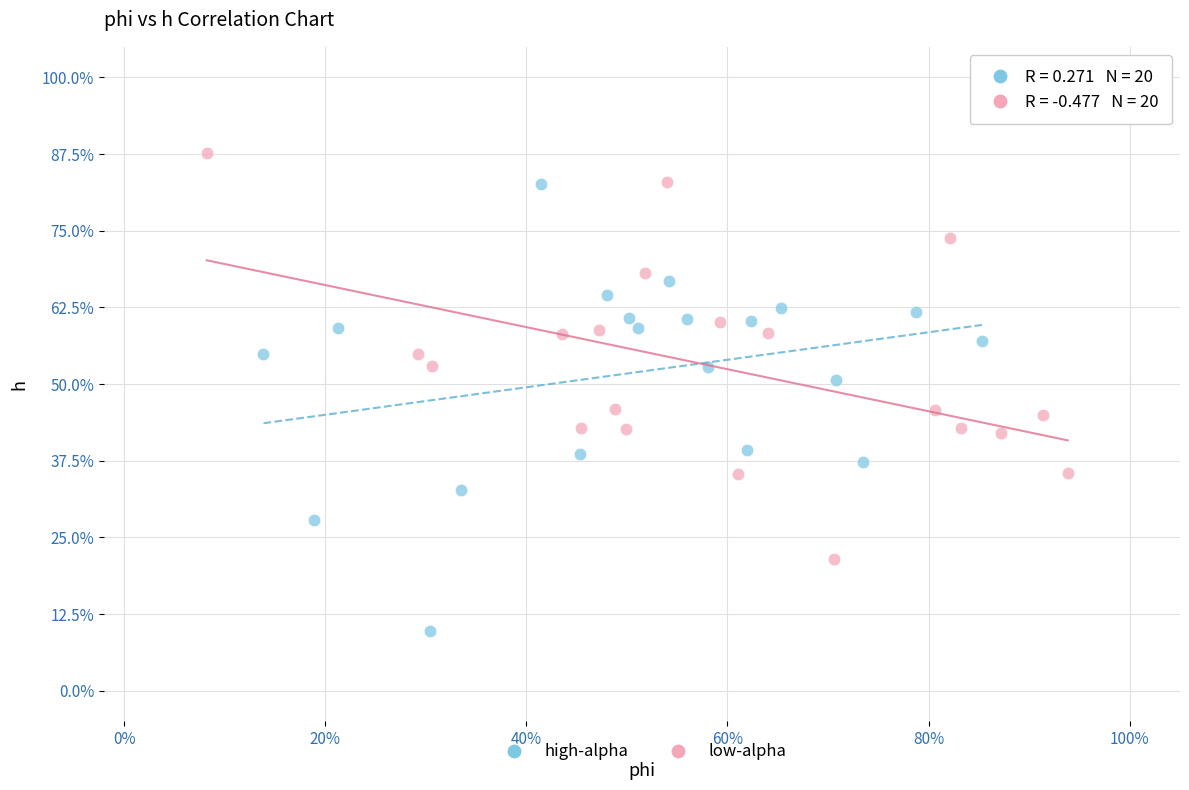

Which series reaches the maximum Y coordinate?

low-alpha